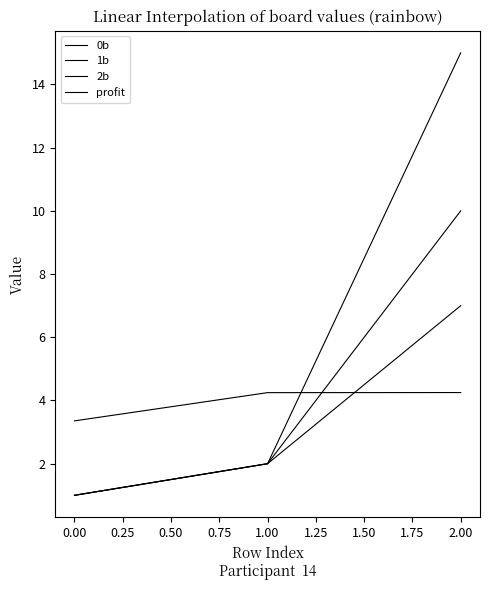

How many lines are shown in the chart?

4